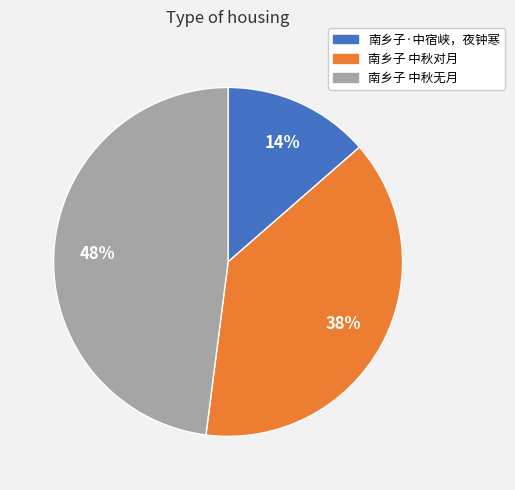

What is the largest slice in the pie chart?

南乡子 中秋无月